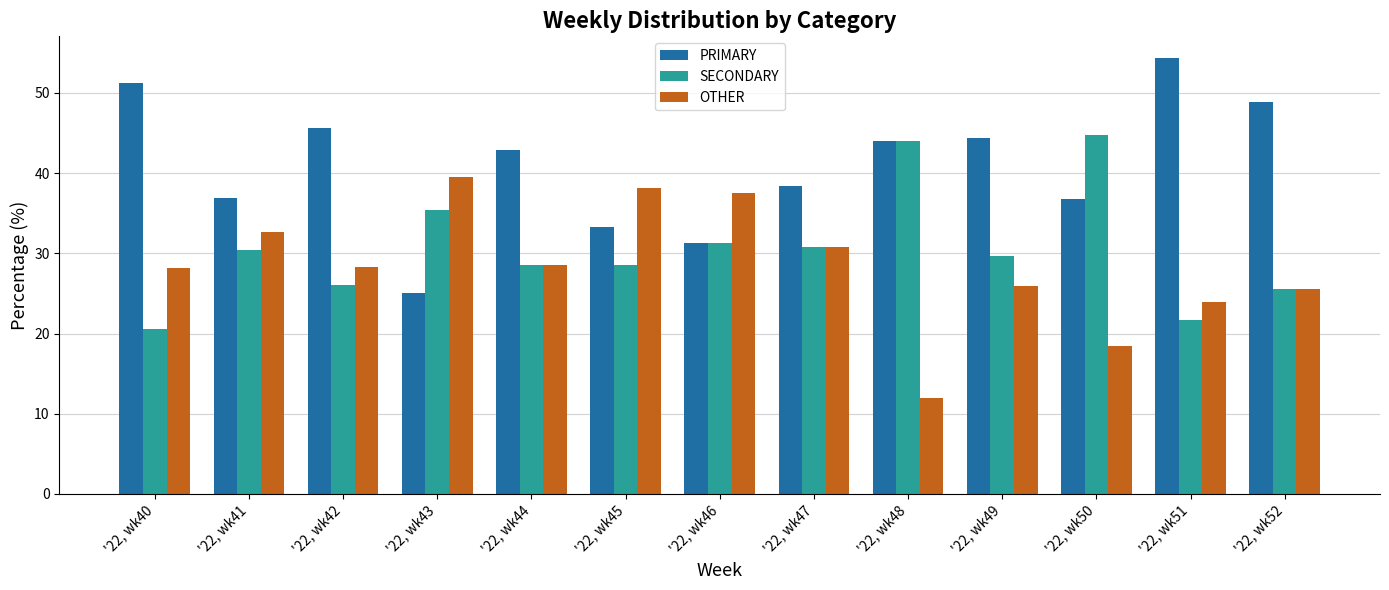

True or false: PRIMARY has a value of 25.0 at '22, wk43.

True